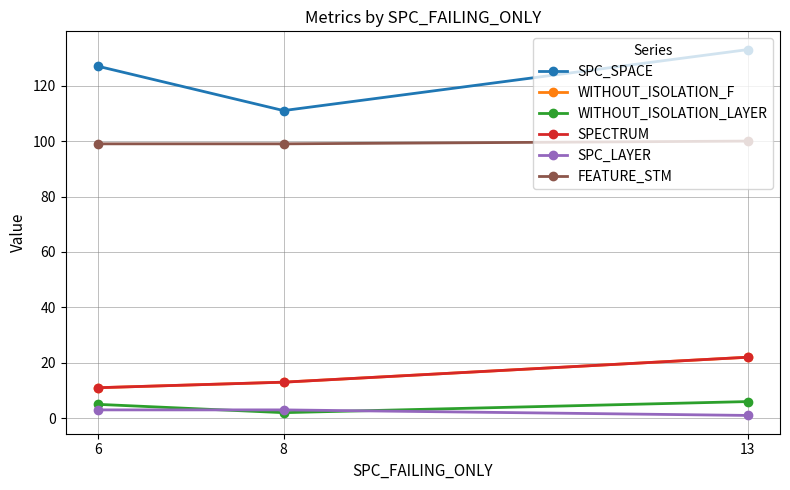

Which series changed the most between 6 and 13?

WITHOUT_ISOLATION_F